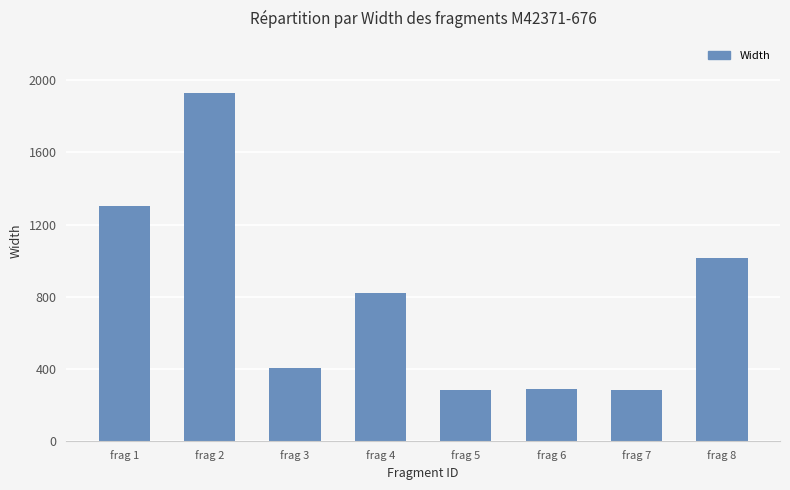

What is the value of the 1st bar from the left?

1302